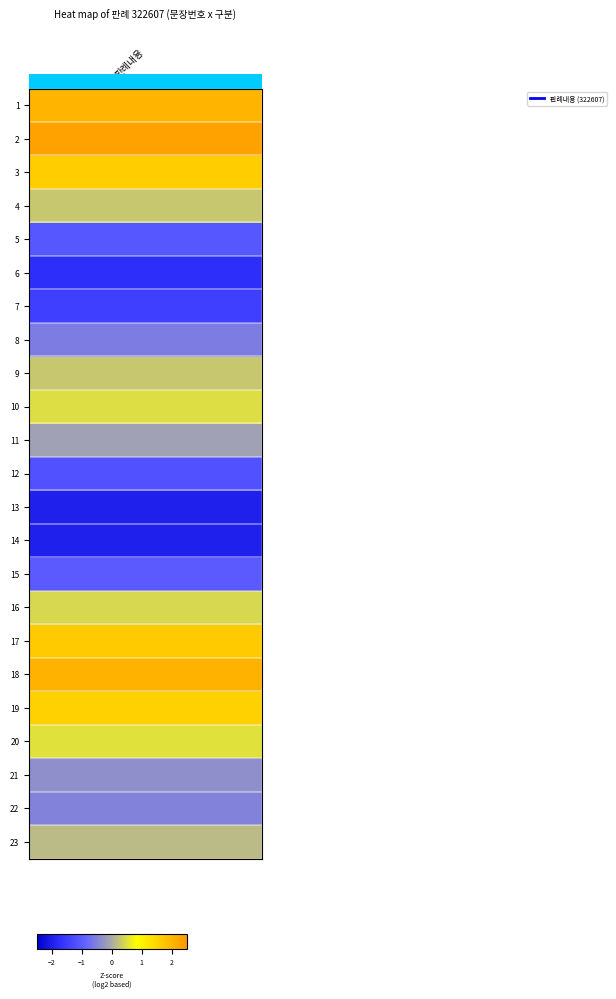

True or false: the data shows 1 at 2.

False